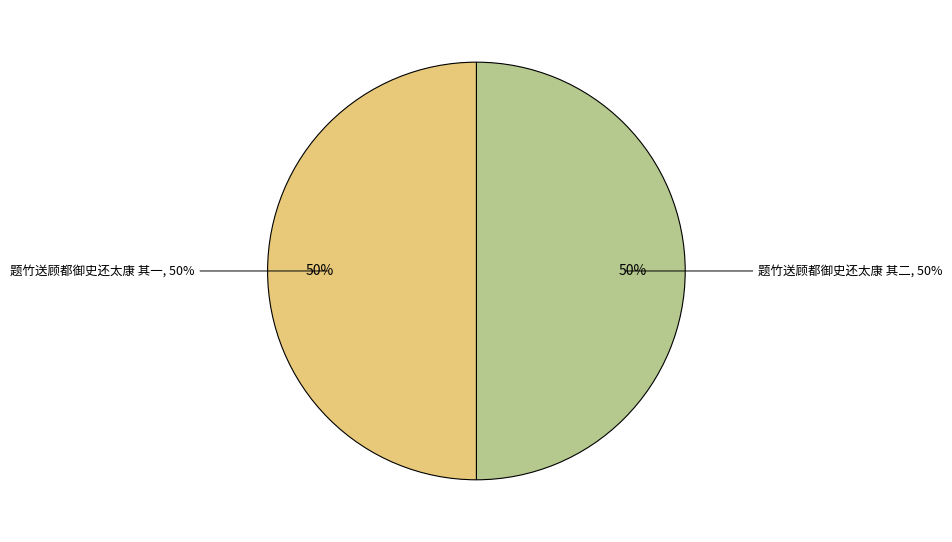

Which category has the biggest portion of the pie?

题竹送顾都御史还太康 其二